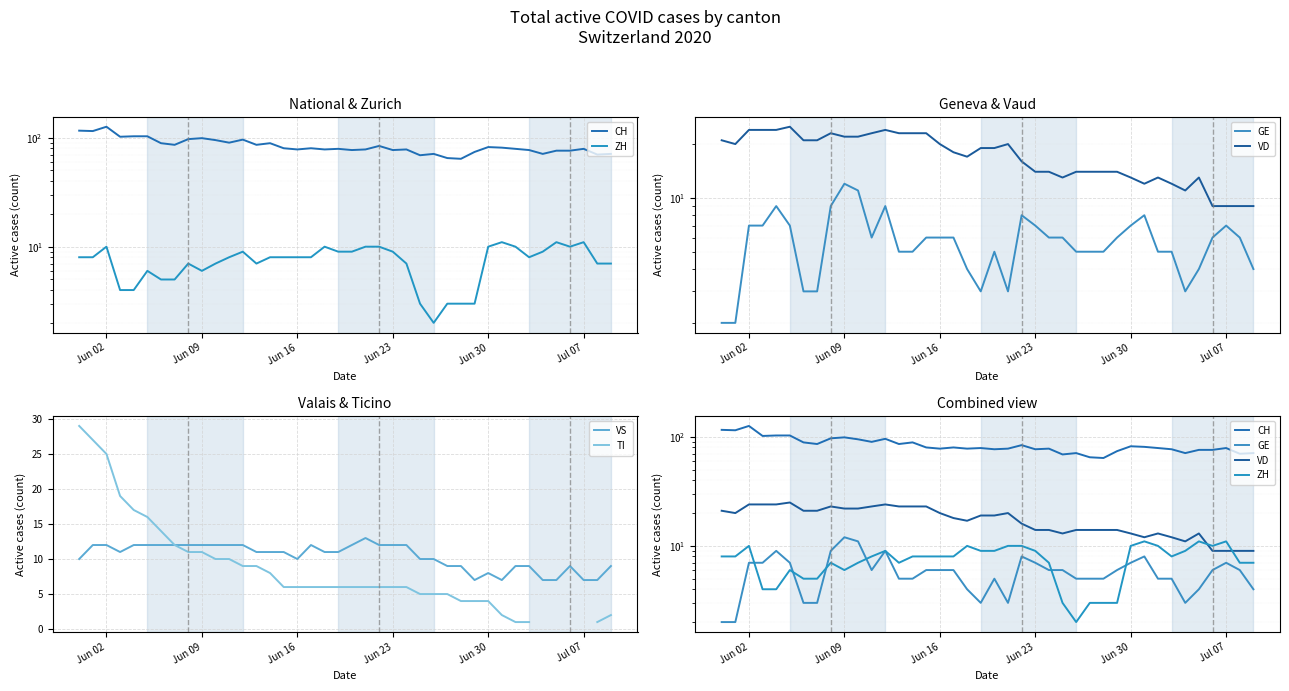

The value of VS at Jul 07 is 2. True or false?

False